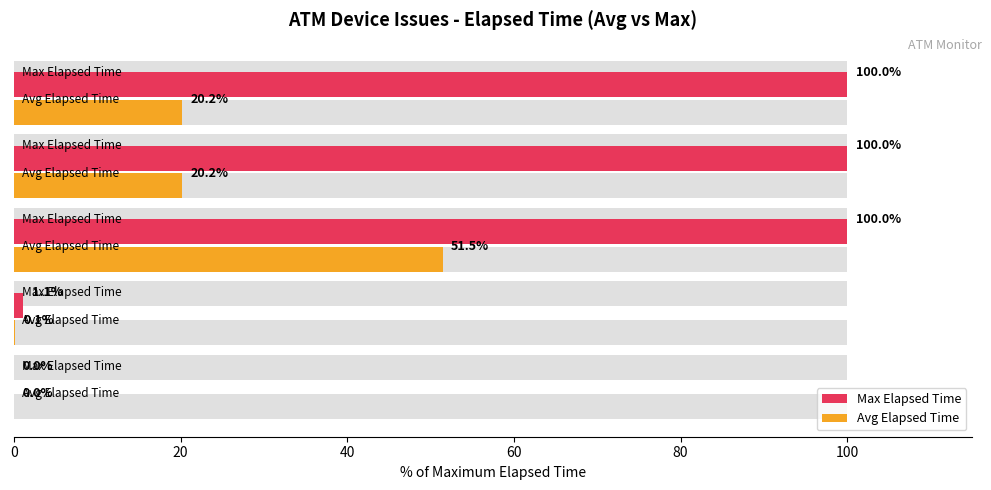

Read the Max Elapsed Time value at 80.

100.0